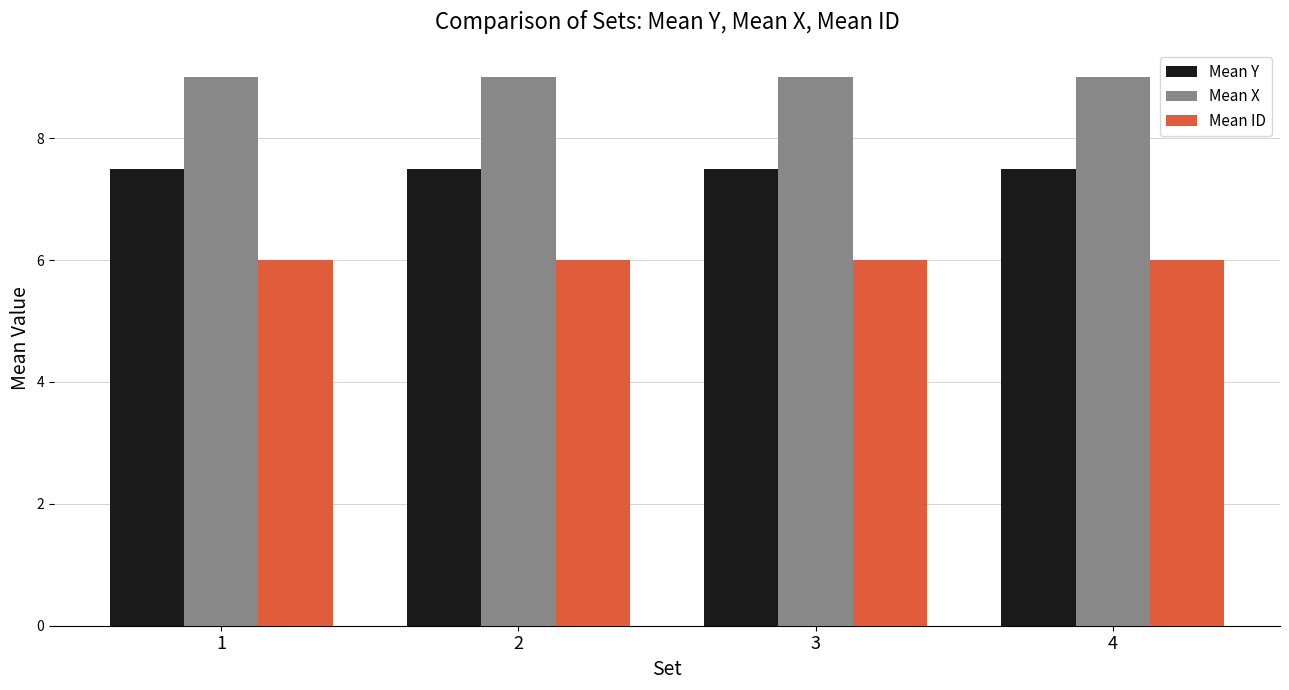

Count the number of categories in the chart.

4